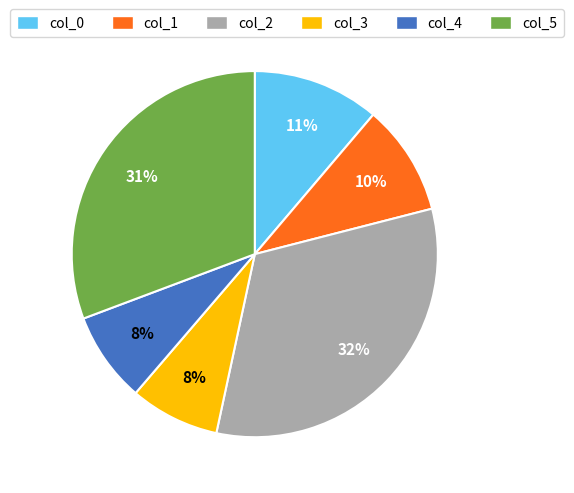

Which category has the biggest portion of the pie?

col_2